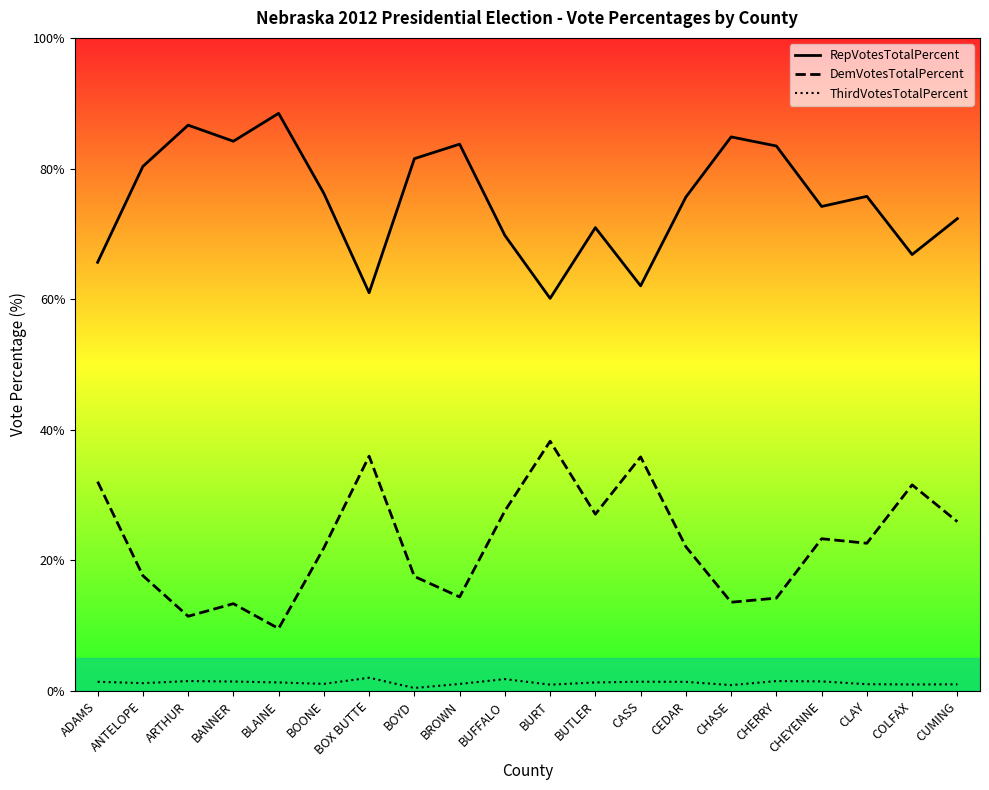

What is the label of the 5th point from the left?

BLAINE